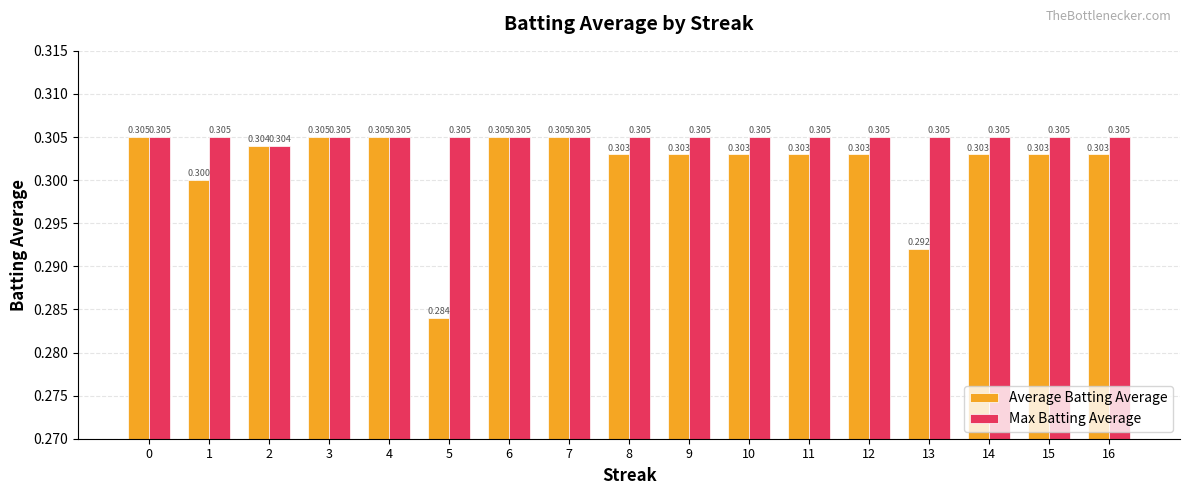

The Max Batting Average series shows 0.1 at 4. True or false?

False